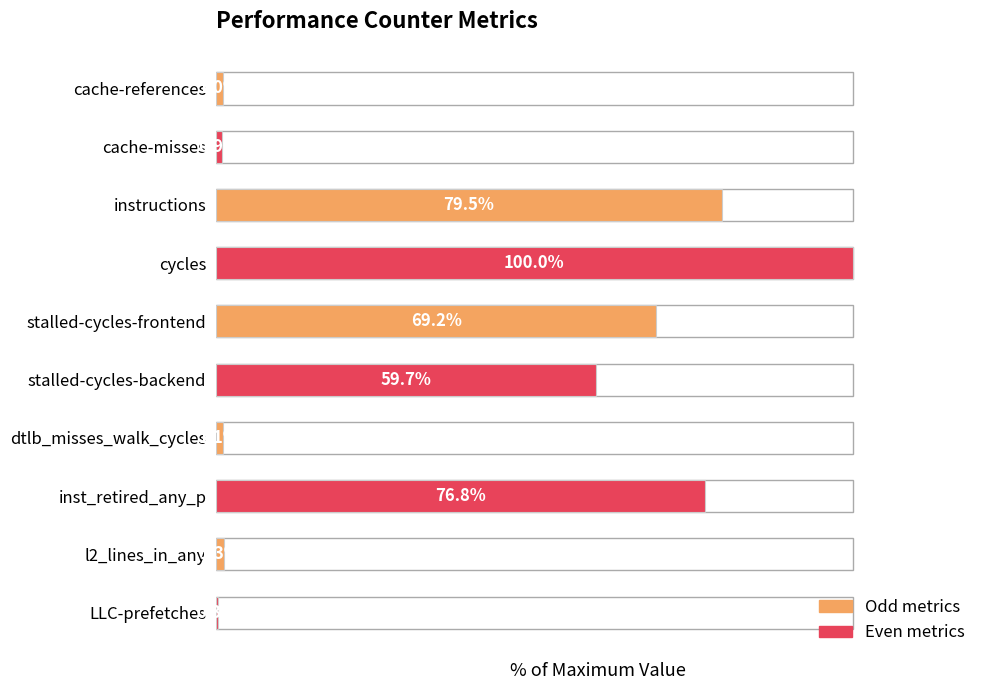

What is the greatest value displayed?

100.0